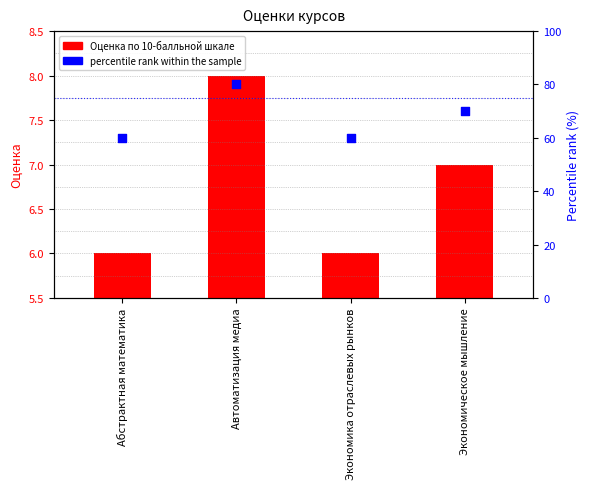

Is the value of Оценка по 10-балльной шкале at Автоматизация медиа greater than the value of percentile rank within the sample at Абстрактная математика?

No